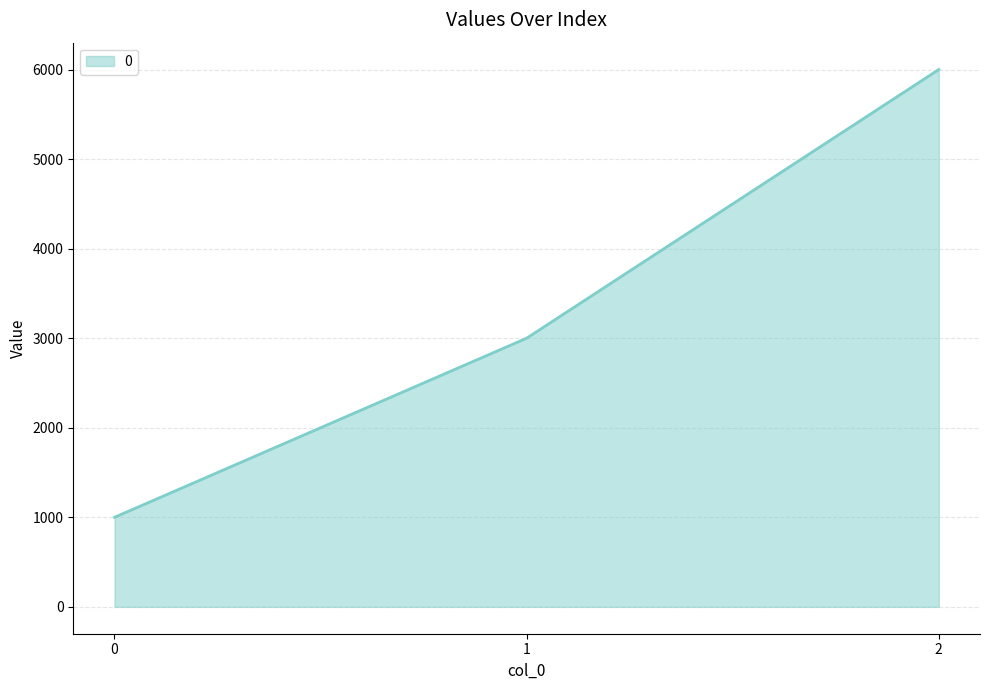

What is the approximate value at 2?

6000